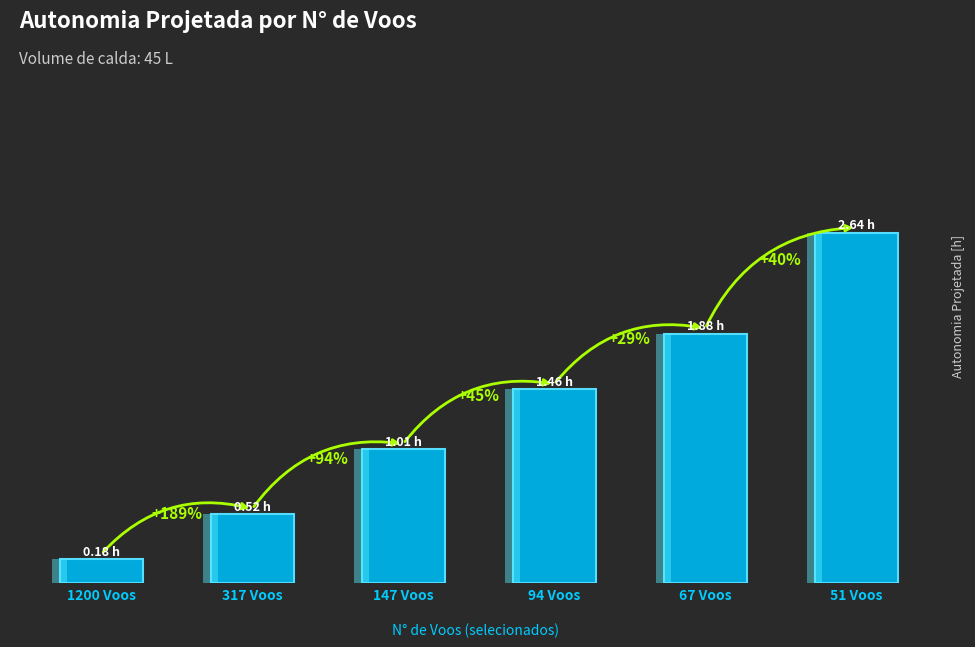

Does the chart contain stacked bars?

No